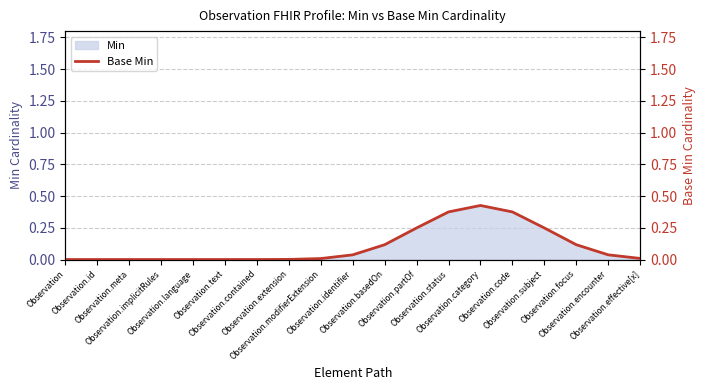

How many lines are shown in the chart?

1